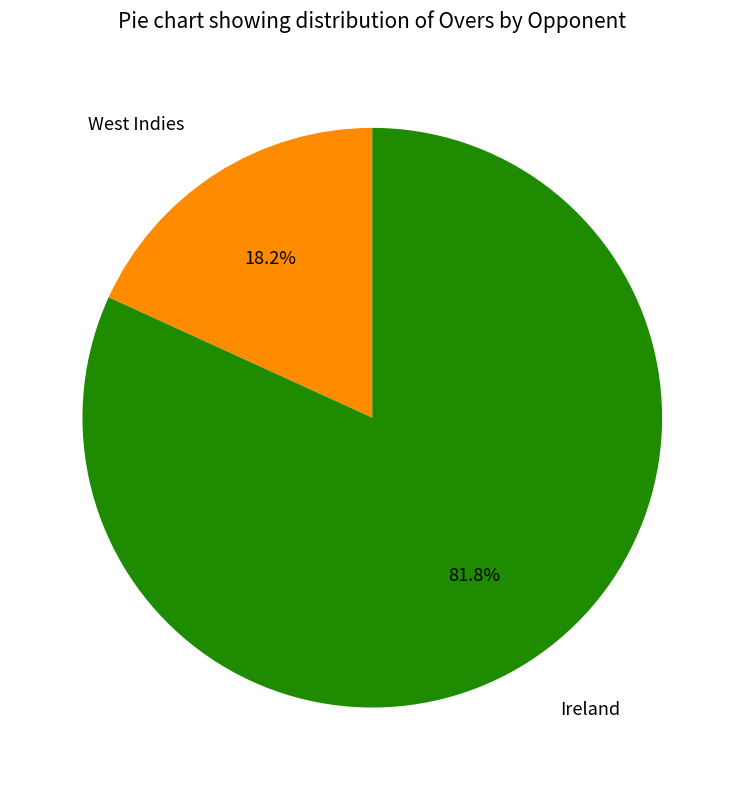

To the nearest percent, what portion does West Indies represent?

18%